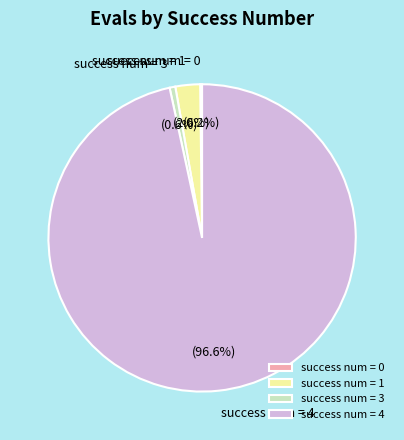

Is there any slice that represents more than half of the pie?

Yes